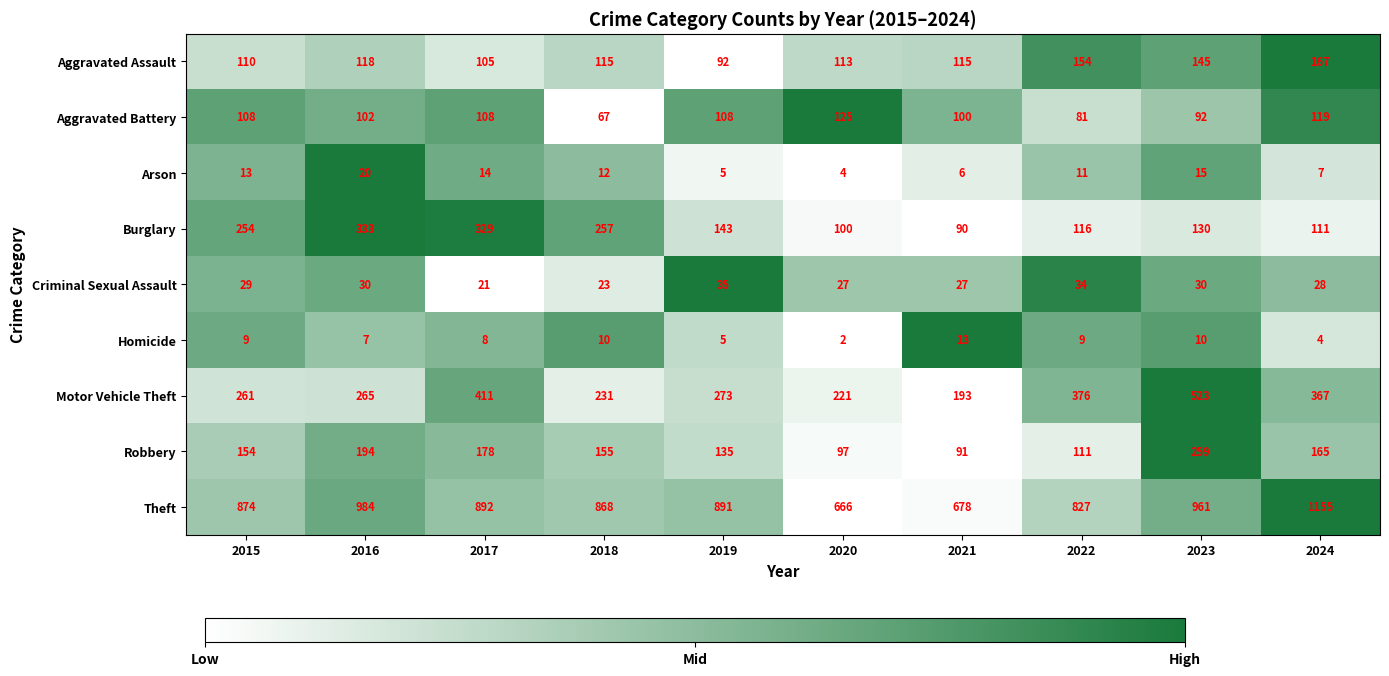

List the series in order of their peak value, lowest first.

Homicide, Arson, Criminal Sexual Assault, Aggravated Battery, Aggravated Assault, Robbery, Burglary, Motor Vehicle Theft, Theft